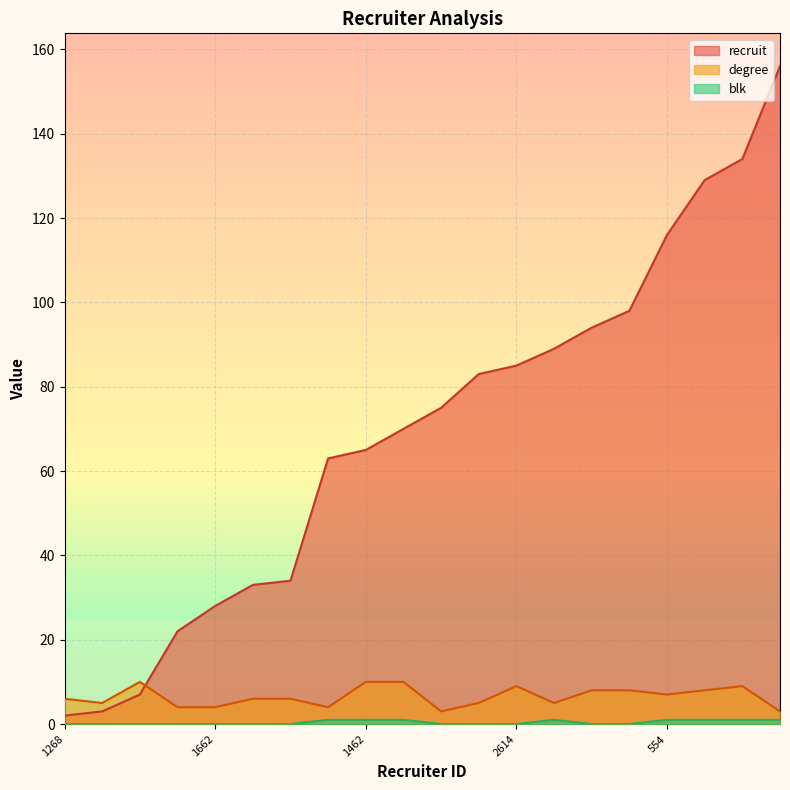

How many lines are shown in the chart?

3